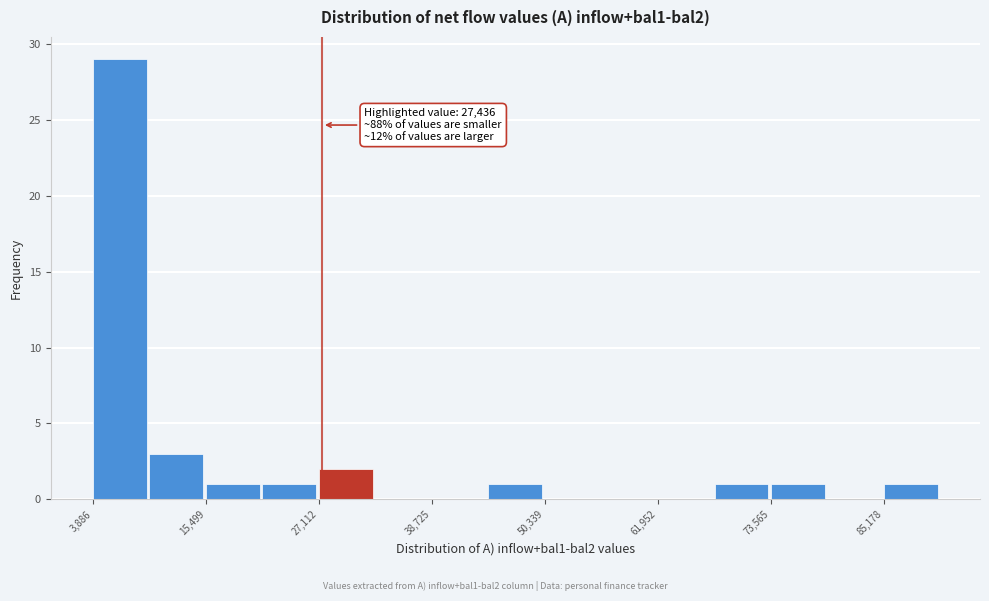

Around what value on the x-axis is the tallest bar? Give the approximate position of its centre, as read against the axis.

6000